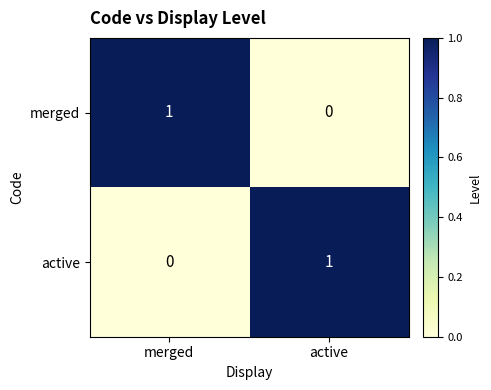

Reading right to left, transcribe all the data shown in this chart.

merged: 0	1
active: 1	0